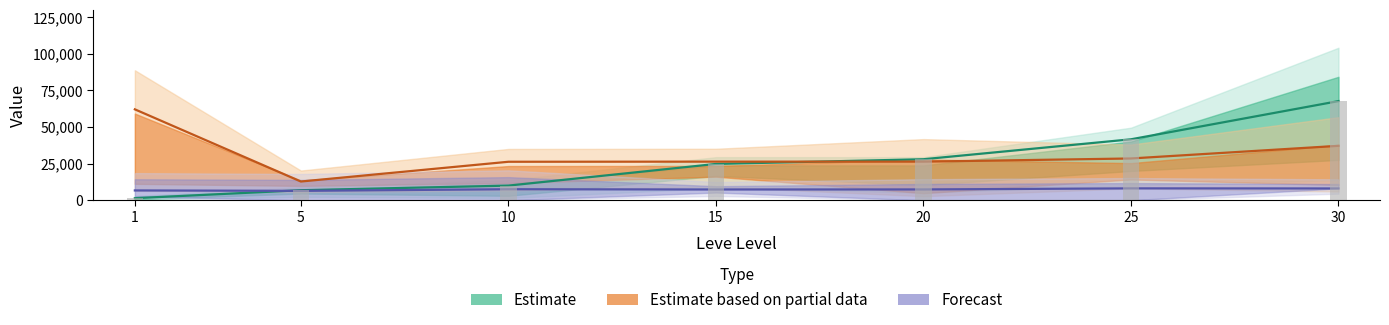

What is the value of the Forecast bar at the 1st from the left?

6692.2